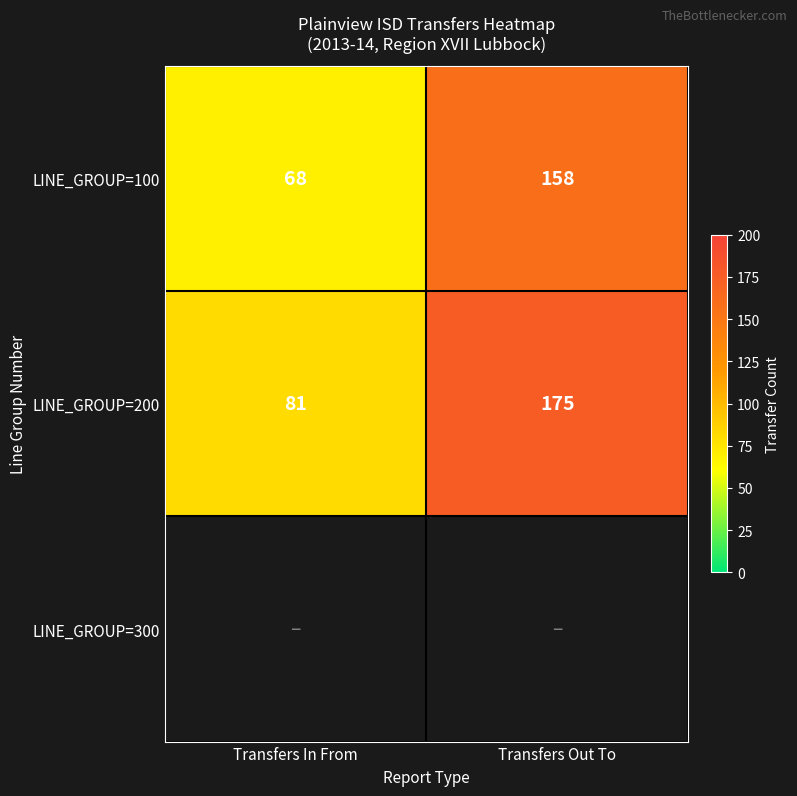

Which category has the lowest value in the LINE_GROUP=200 series?

Transfers In From